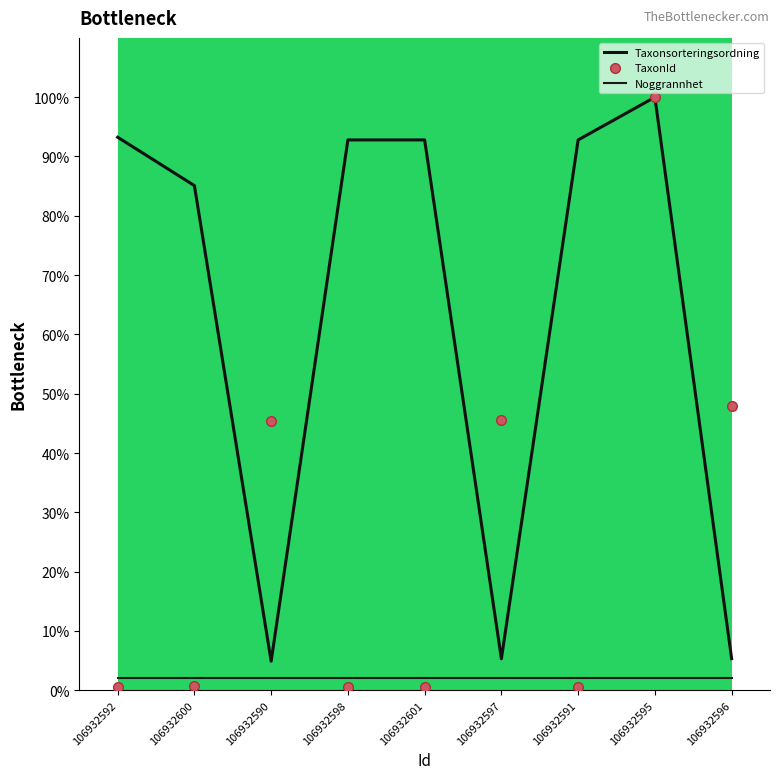

What are all the series names shown in the legend?

Taxonsorteringsordning, TaxonId, Noggrannhet